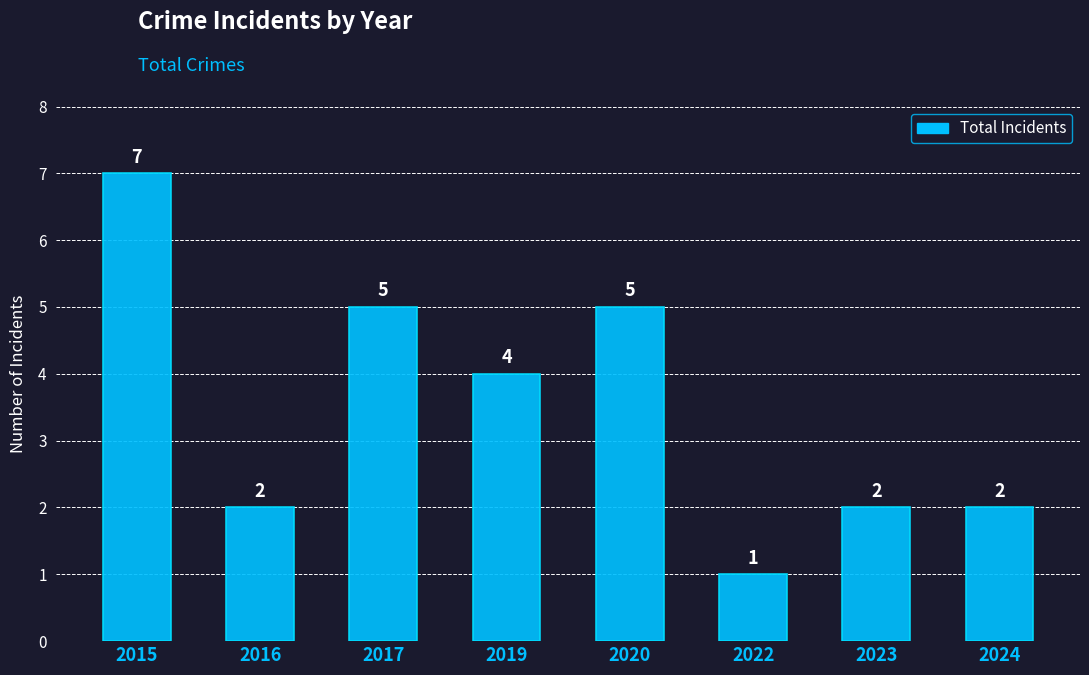

The chart shows a value of 0 at 2022. True or false?

False